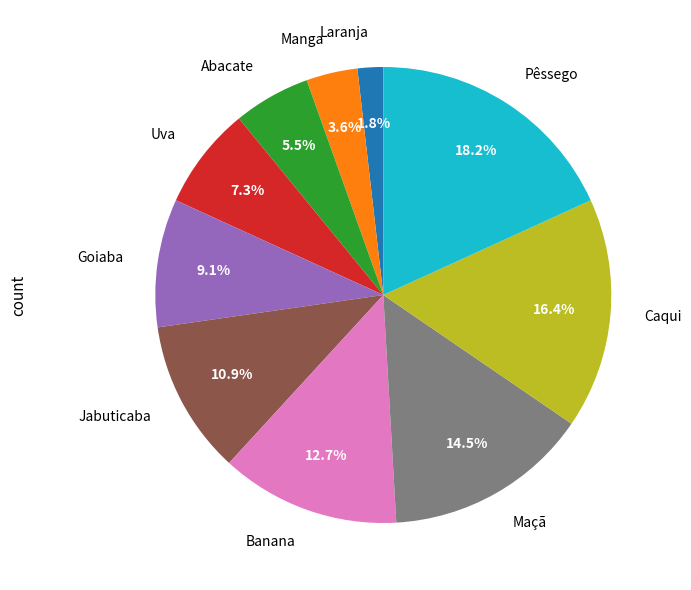

What is the ratio of the value at Caqui to the value at Goiaba?

1.8